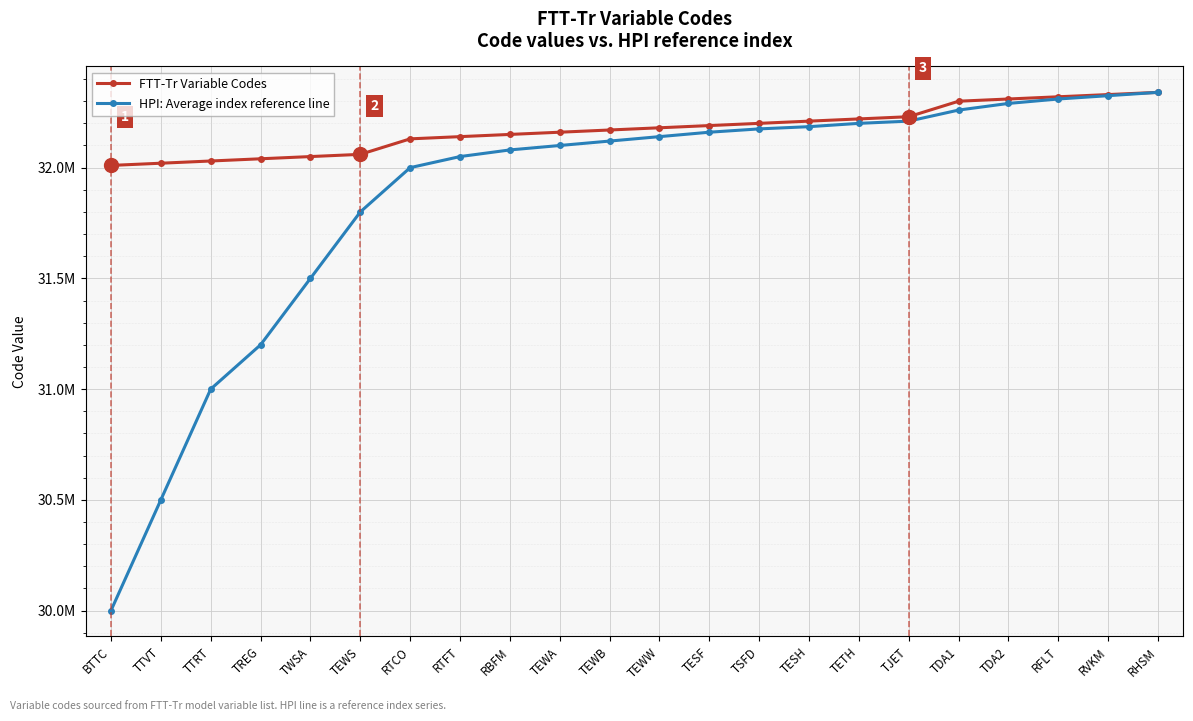

Does the chart have visible grid lines?

Yes